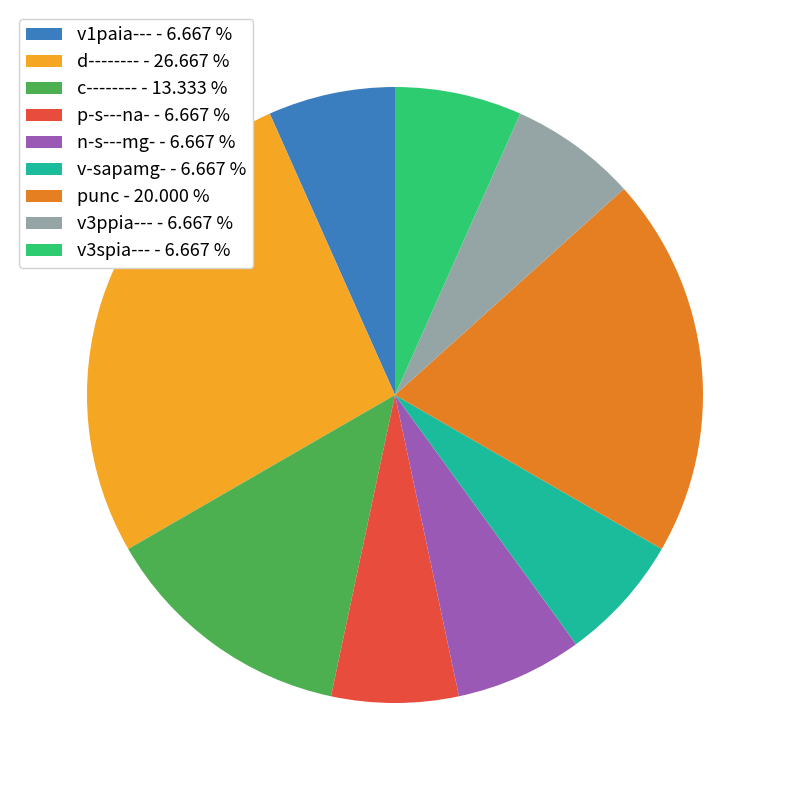

True or false: v3spia--- accounts for 19% of the total.

False